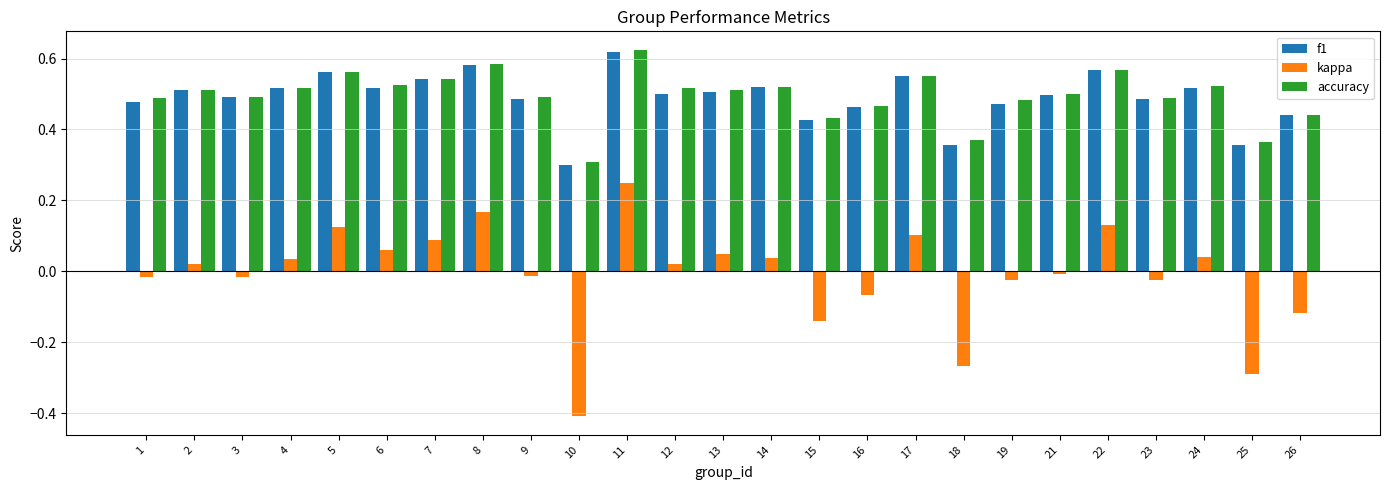

Is the value of f1 at 13 greater than the value of accuracy at 23?

Yes